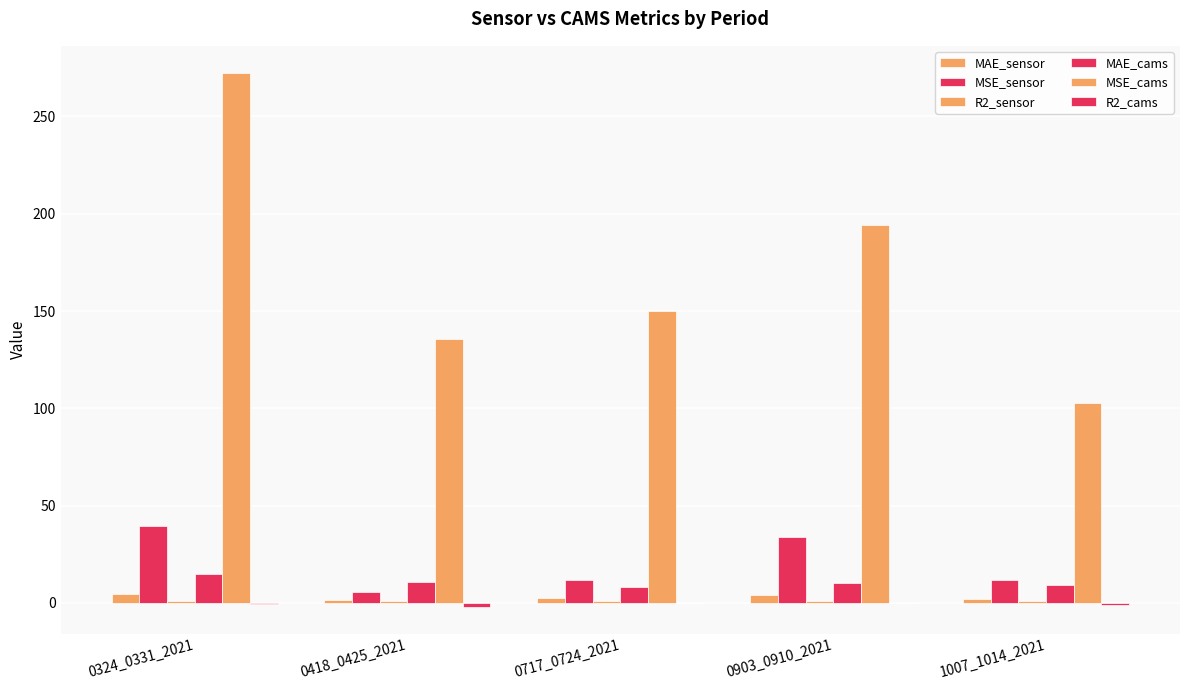

How many data points does each series have?

5